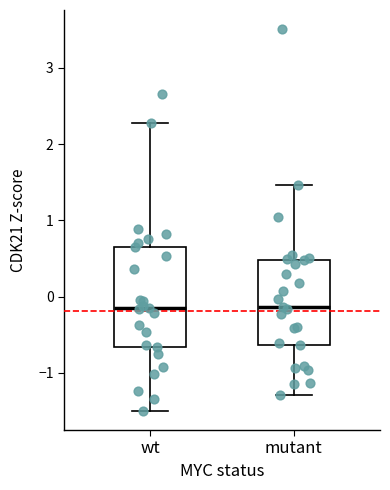

Where does the median line of the box for wt sit on the y-axis? The values are not printed on the chart, so give them approximately, as read against the axis.

-0.1